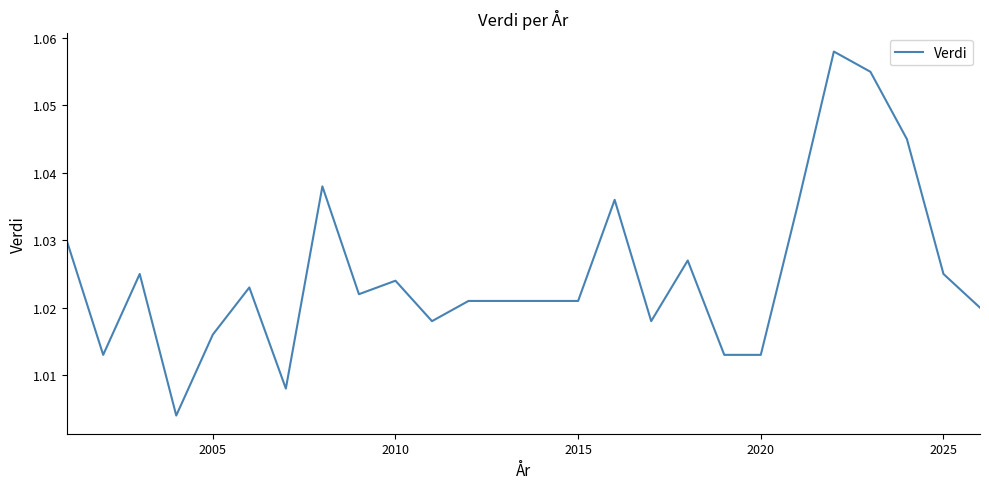

Is this an area chart (filled region under the line)?

No